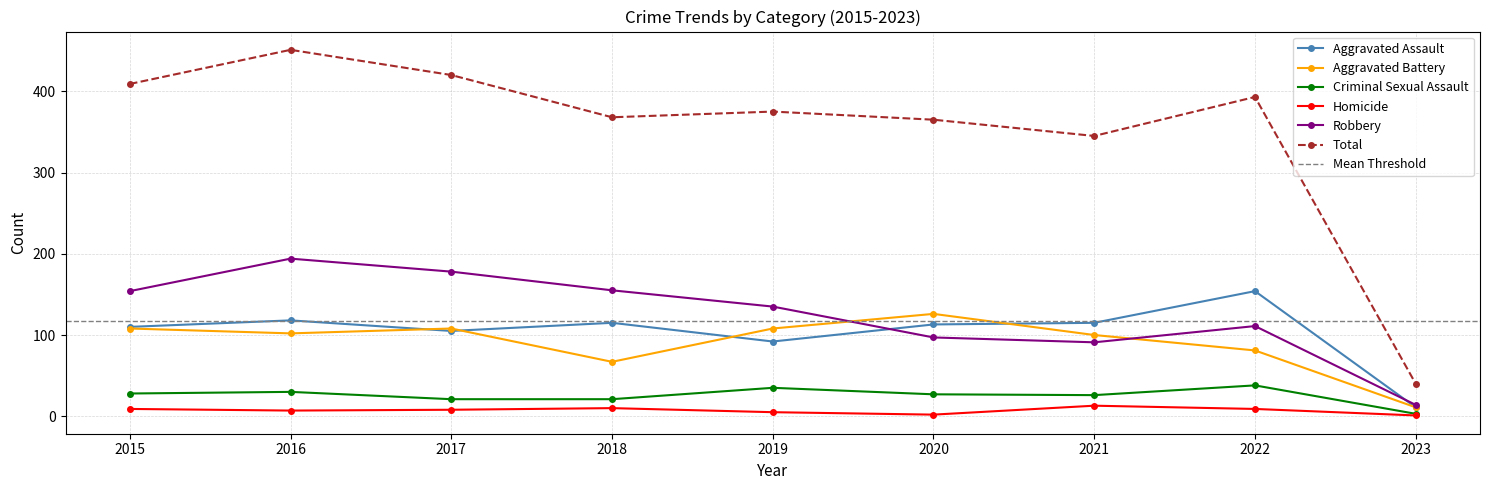

How many lines are shown in the chart?

6